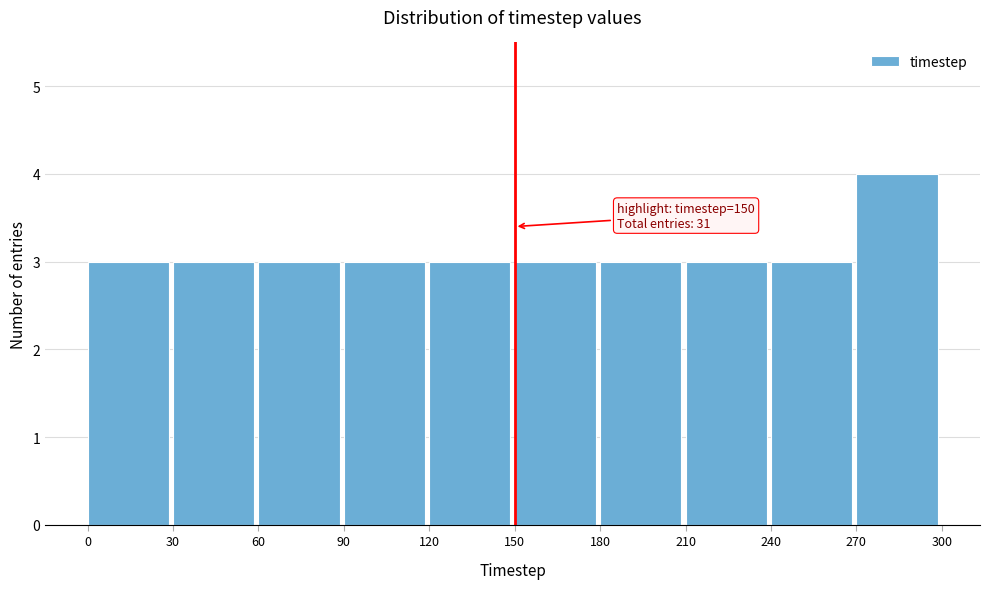

Which range on the x-axis has the tallest bar?

270 to 300